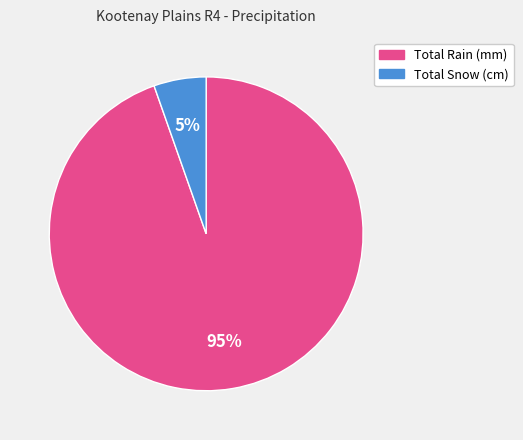

Count the number of slices in the pie.

2